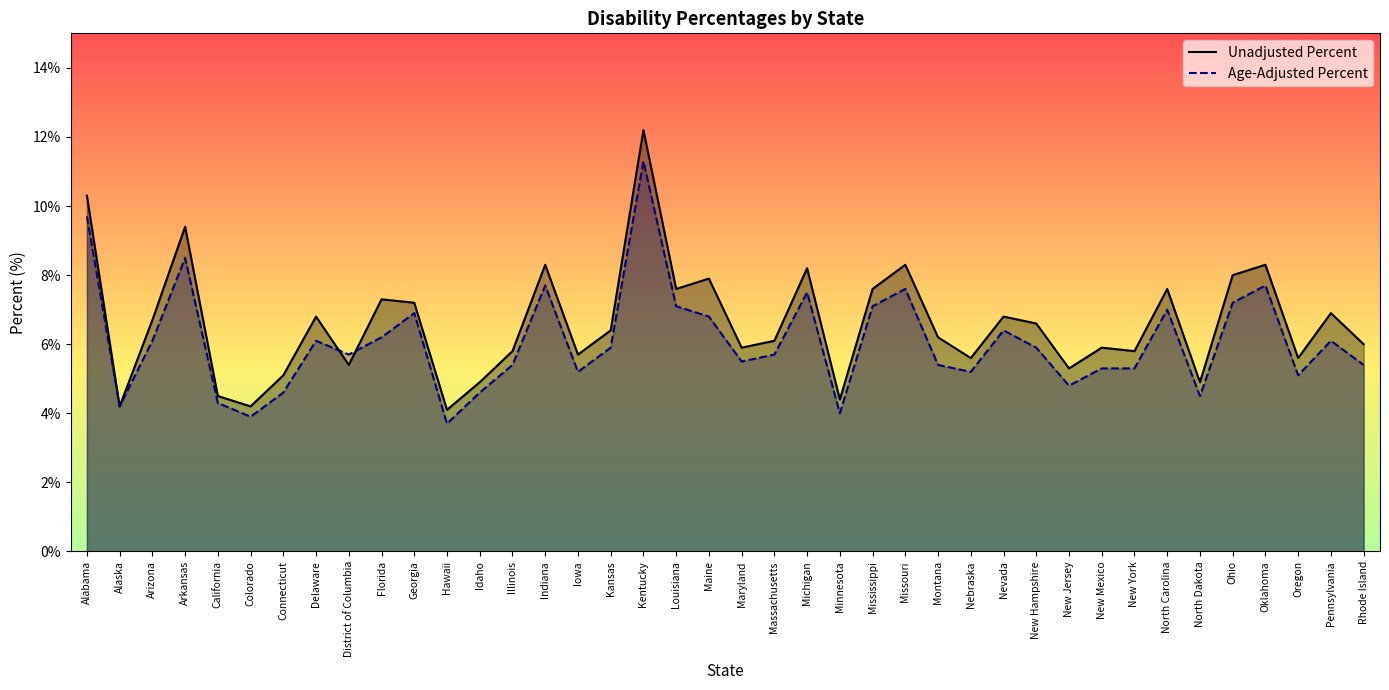

Reading left to right, what are all the values shown in this chart?

Unadjusted Percent: 10.3	4.2	6.7	9.4	4.5	4.2	5.1	6.8	5.4	7.3	7.2	4.1	4.9	5.8	8.3	5.7	6.4	12.2	7.6	7.9	5.9	6.1	8.2	4.4	7.6	8.3	6.2	5.6	6.8	6.6	5.3	5.9	5.8	7.6	4.9	8.0	8.3	5.6	6.9	6.0
Age-Adjusted Percent: 9.7	4.2	6.1	8.5	4.3	3.9	4.6	6.1	5.7	6.2	6.9	3.7	4.6	5.4	7.7	5.2	5.9	11.3	7.1	6.8	5.5	5.7	7.5	4.0	7.1	7.6	5.4	5.2	6.4	5.9	4.8	5.3	5.3	7.0	4.5	7.2	7.7	5.1	6.1	5.4